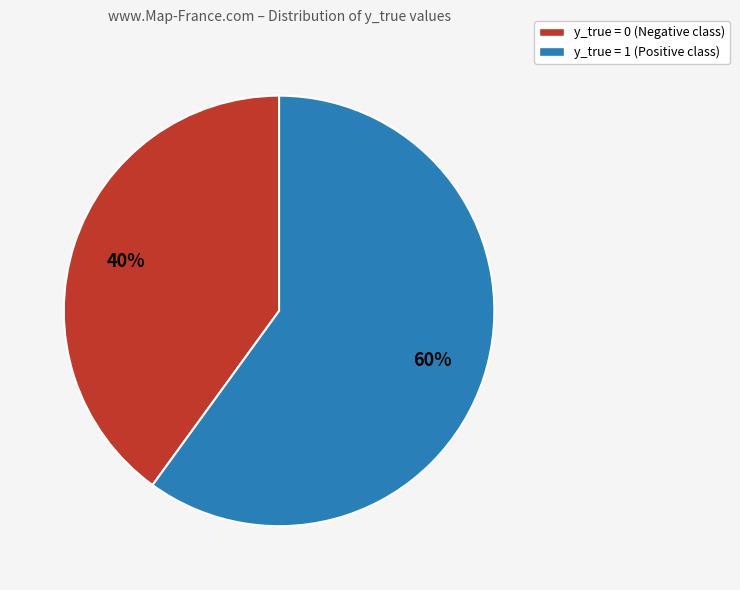

To the nearest percent, what percentage of the pie is y_true = 1?

60%